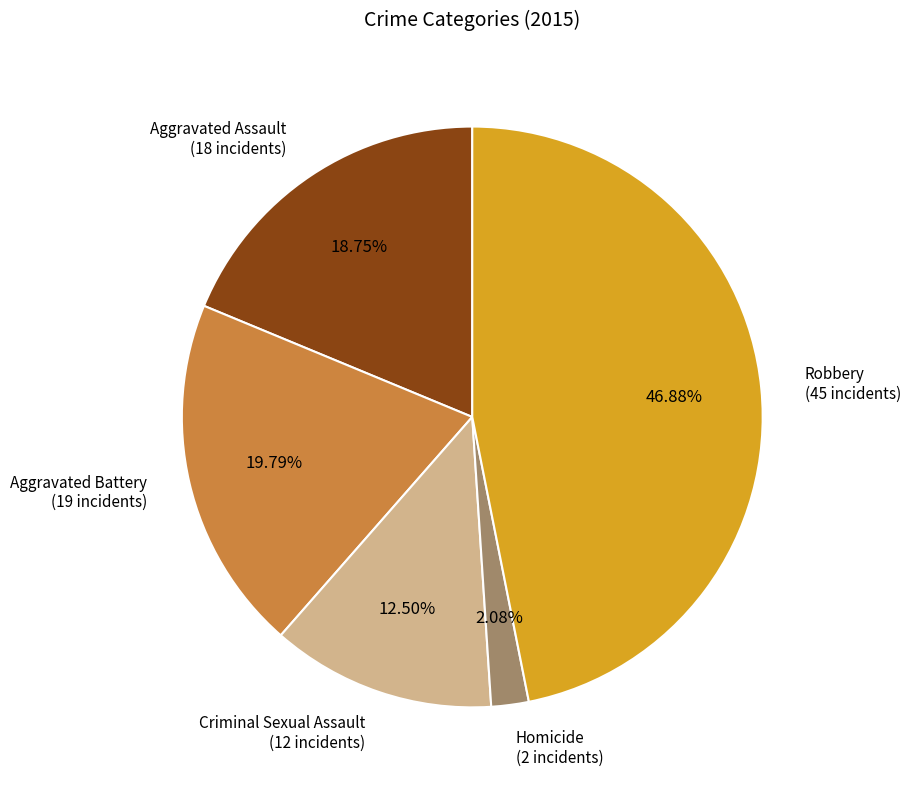

To the nearest percent, what is the average slice percentage?

20%